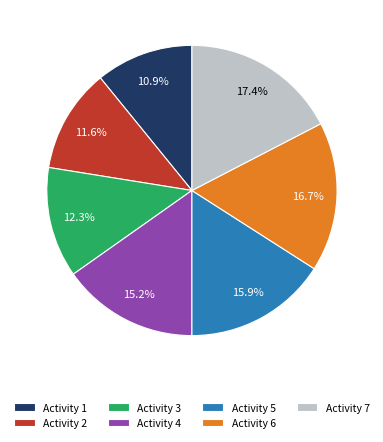

What is the ratio of the value at Activity 3 to the value at Activity 4?

0.8